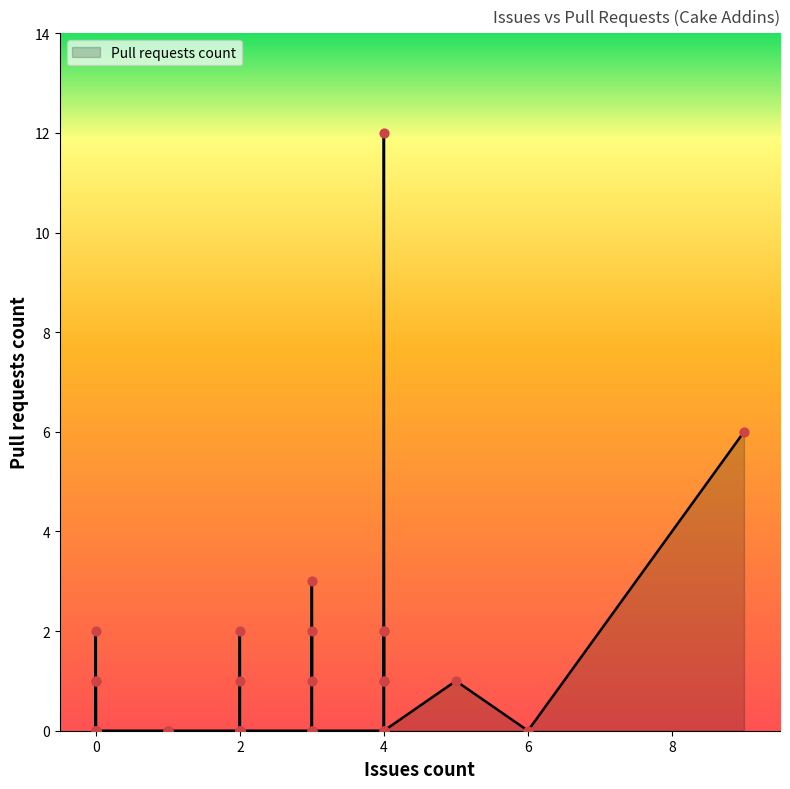

What is the change in value from 0 to 2?

-1